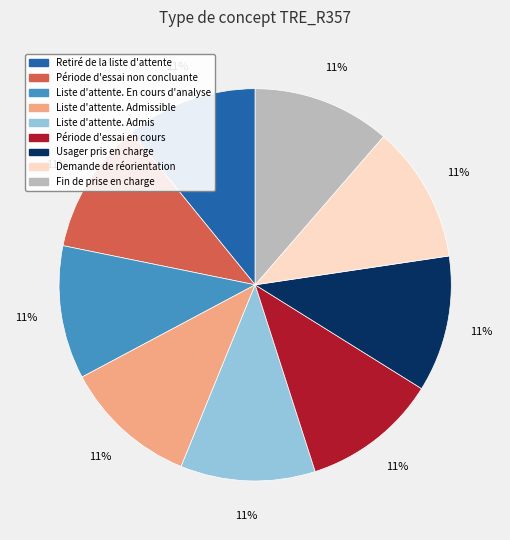

To the nearest percent, what portion does Demande de réorientation represent?

11%